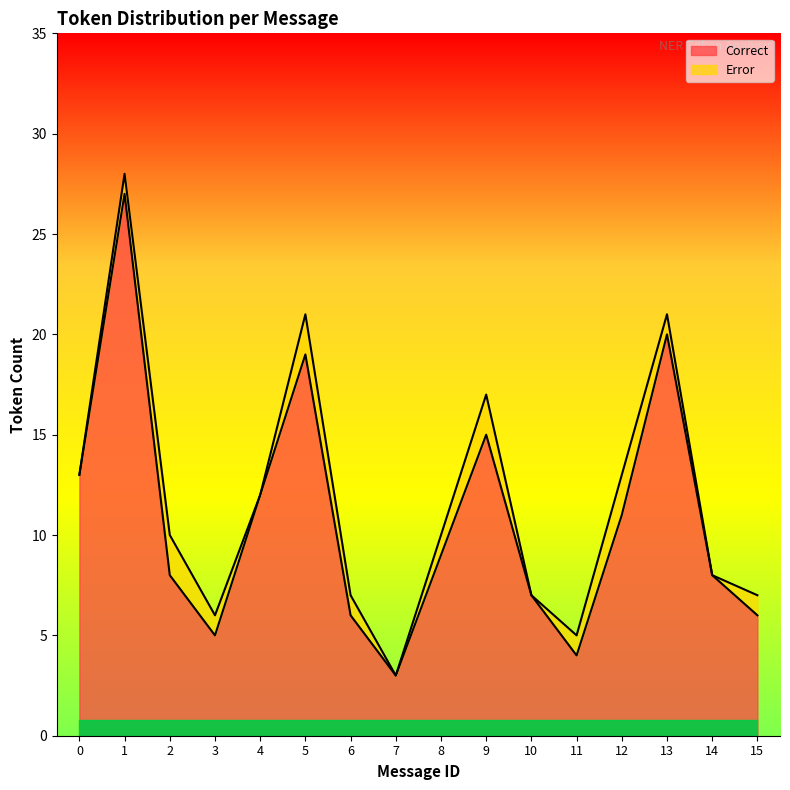

List the labels in order of value, smallest first.

7, 11, 3, 6, 15, 10, 2, 14, 8, 12, 4, 0, 9, 5, 13, 1